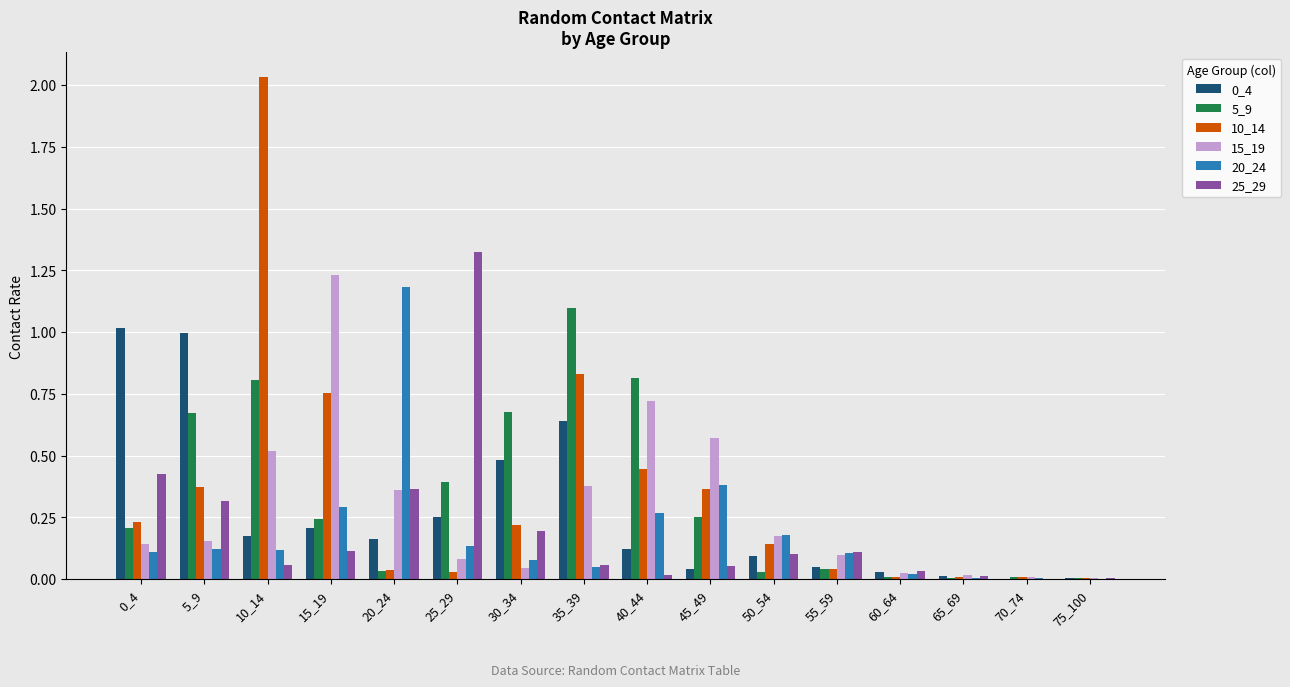

Is the value of 10_14 at 40_44 greater than the value of 25_29 at 5_9?

Yes